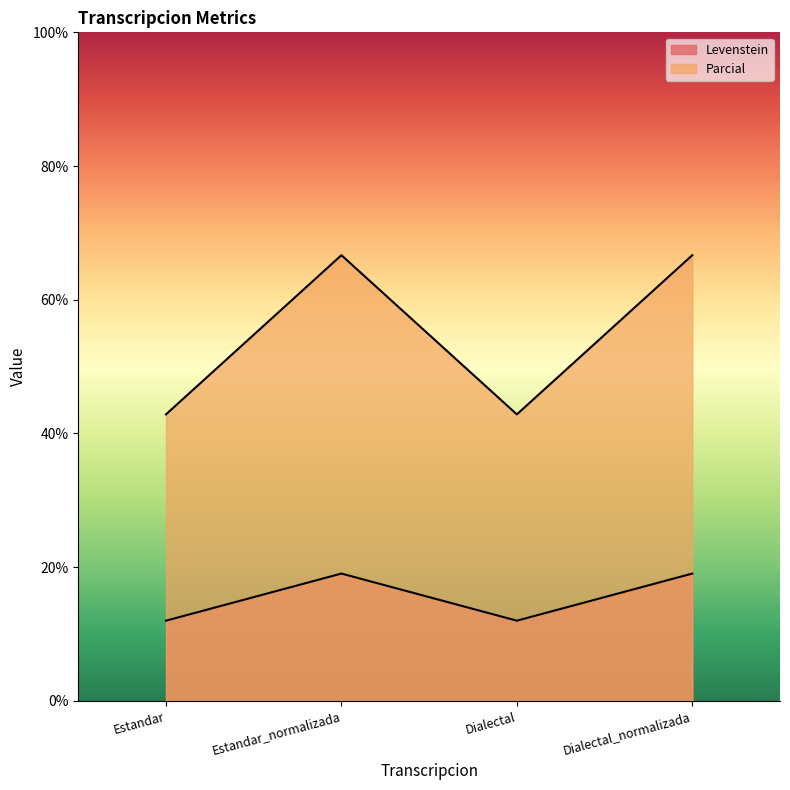

The Parcial series shows 66.7 at Dialectal_normalizada. True or false?

True